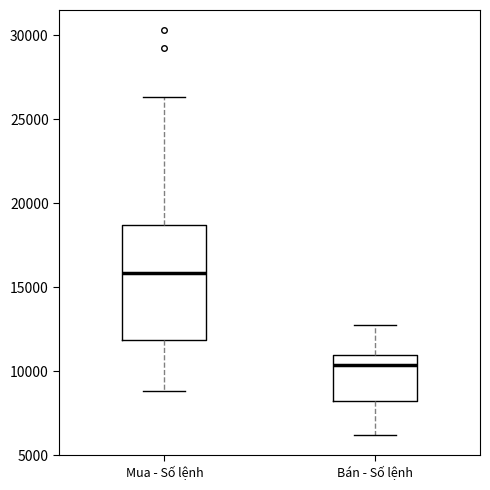

Reading left to right, transcribe this box plot: for each box, give where its median line is, the range the box spans, and where its two whiskers end, as read against the y-axis. The values are not printed on the chart, so give them approximately, as read against the axis.

Mua - Số lệnh: median 16000, box 12000 to 18500, whiskers 9000 to 26500
Bán - Số lệnh: median 10500, box 8000 to 11000, whiskers 6000 to 13000